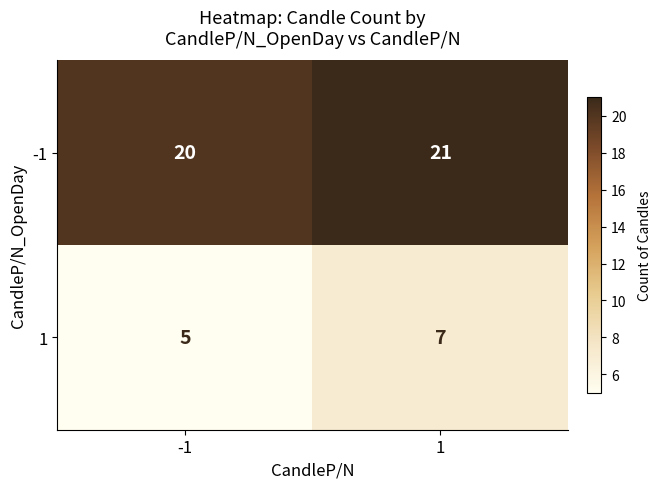

What is the total value across all series at 1?

28